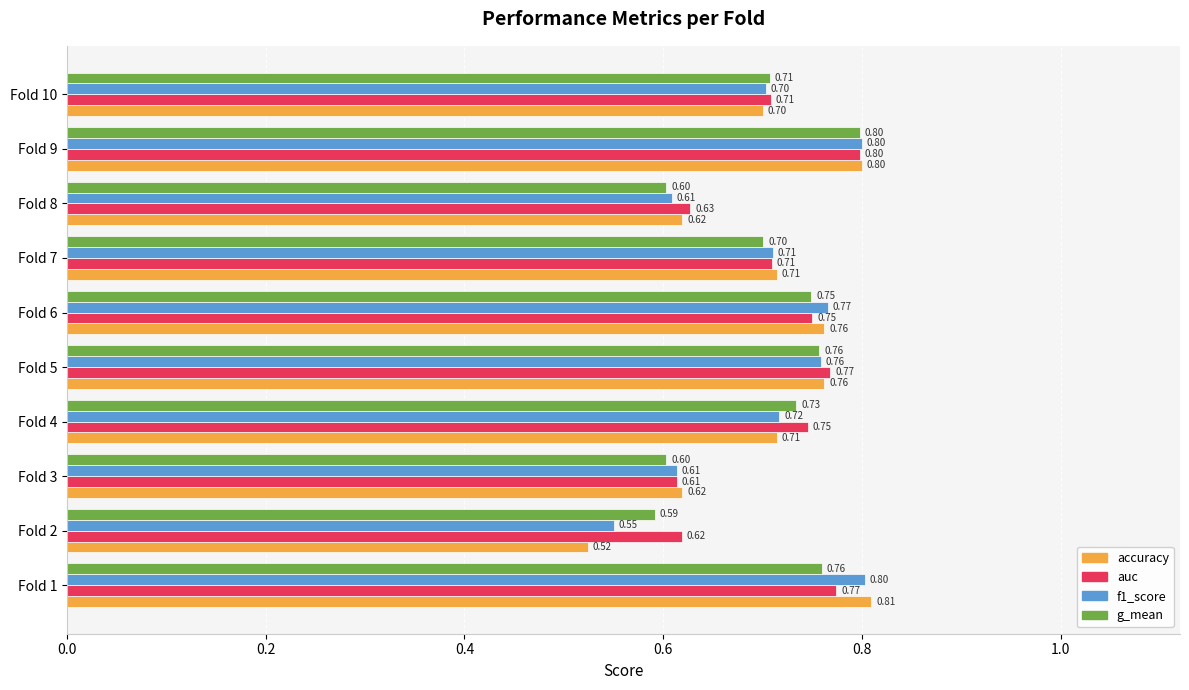

Which series has the widest spread of values?

accuracy